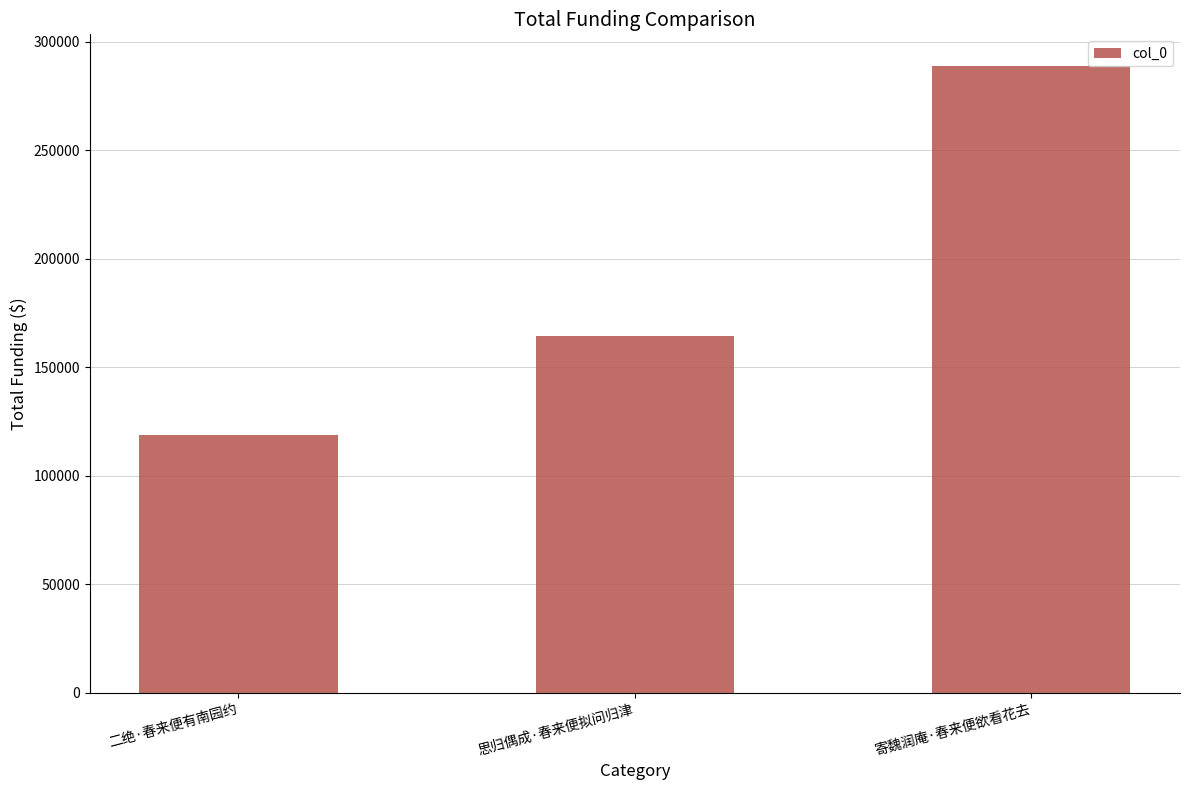

The chart shows a value of 288970 at 寄魏润庵·春来便欲看花去. True or false?

True